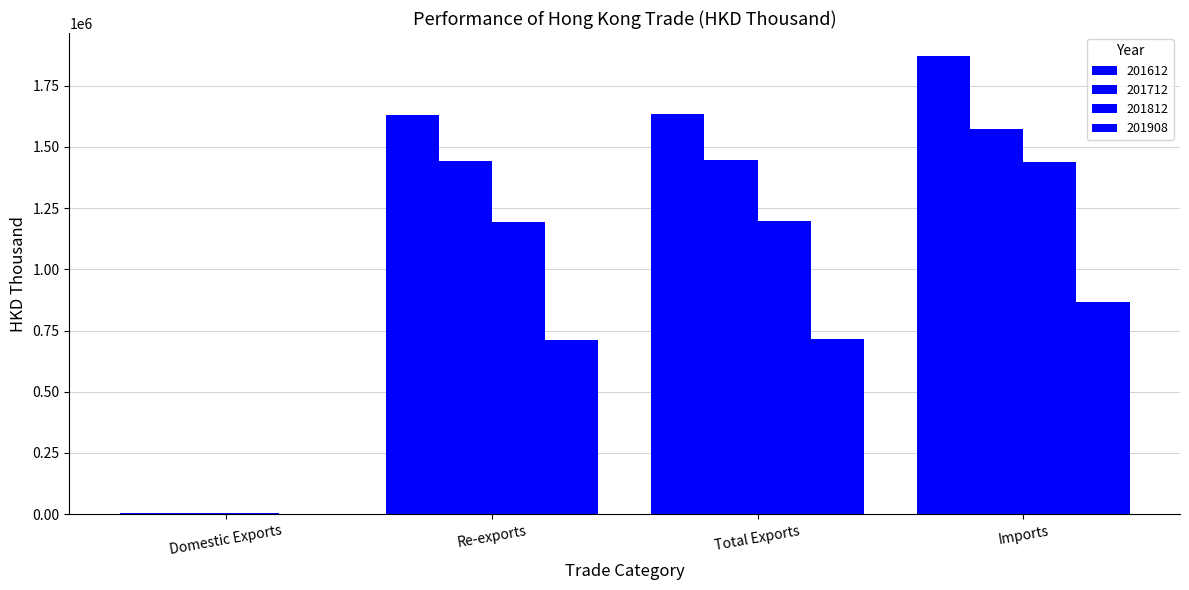

Are the bars horizontal?

No